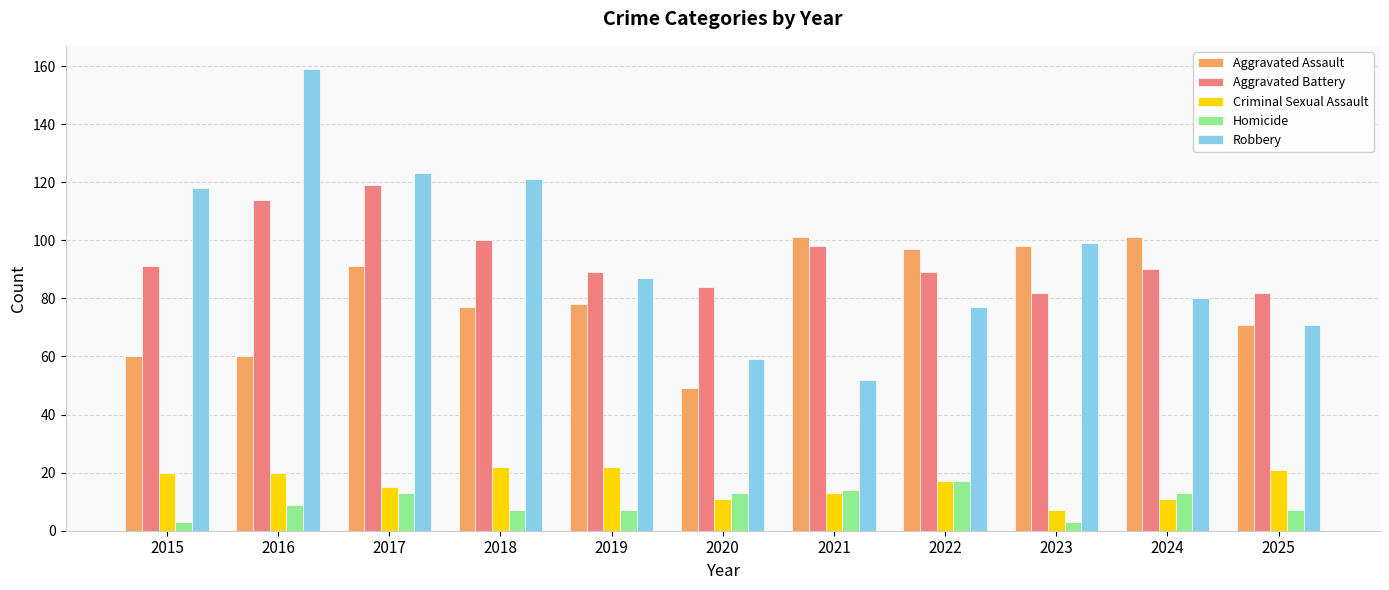

What is the total value across all series at 2020?

216